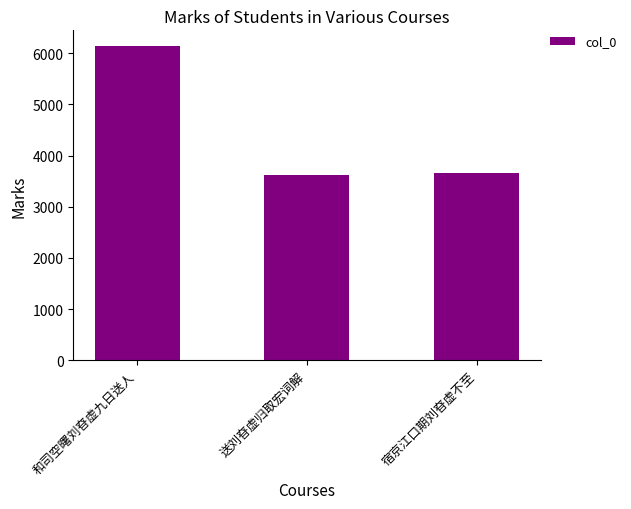

Is it true that the value at 宿京江口期刘昚虚不至 is 3668?

True